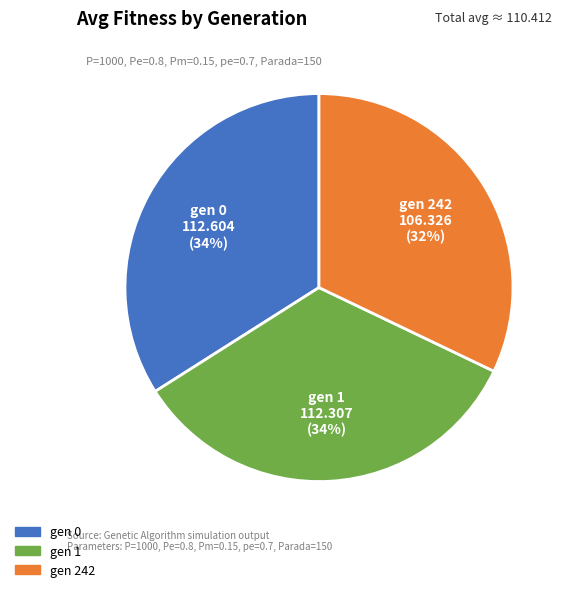

Which slice is the smallest?

gen 242